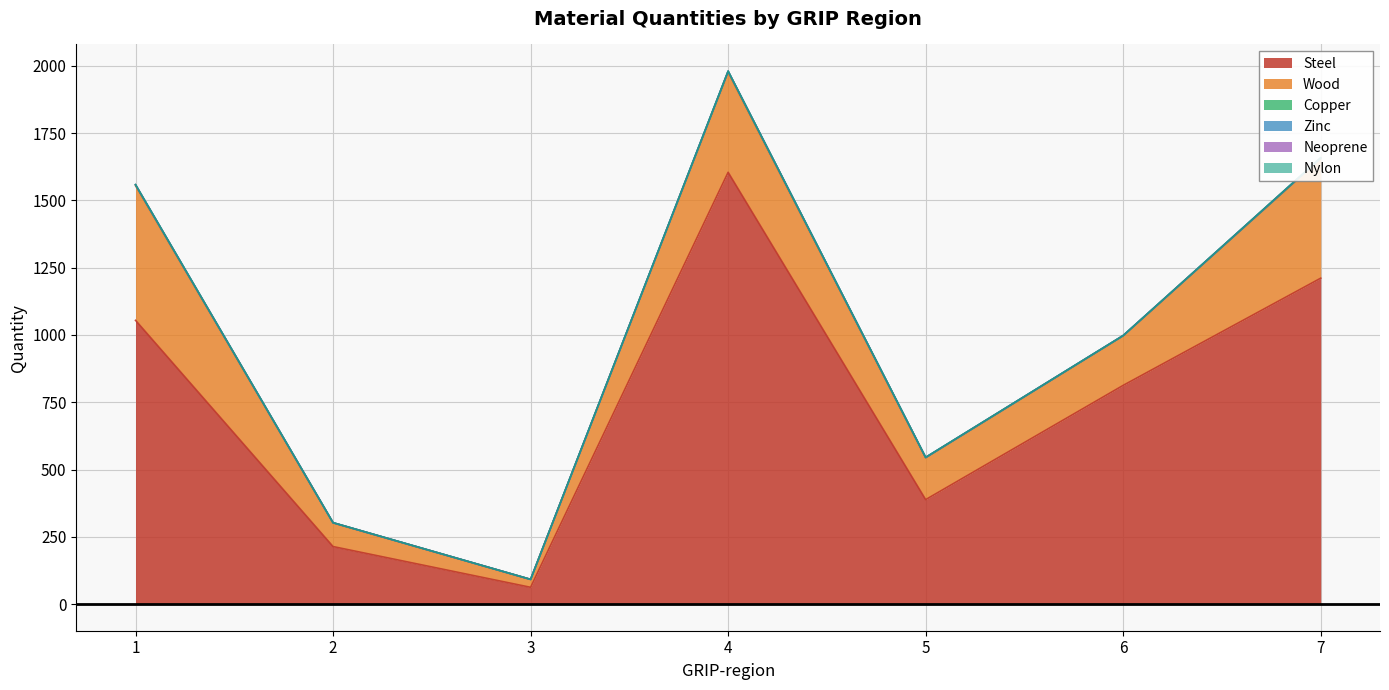

How many lines are shown in the chart?

6